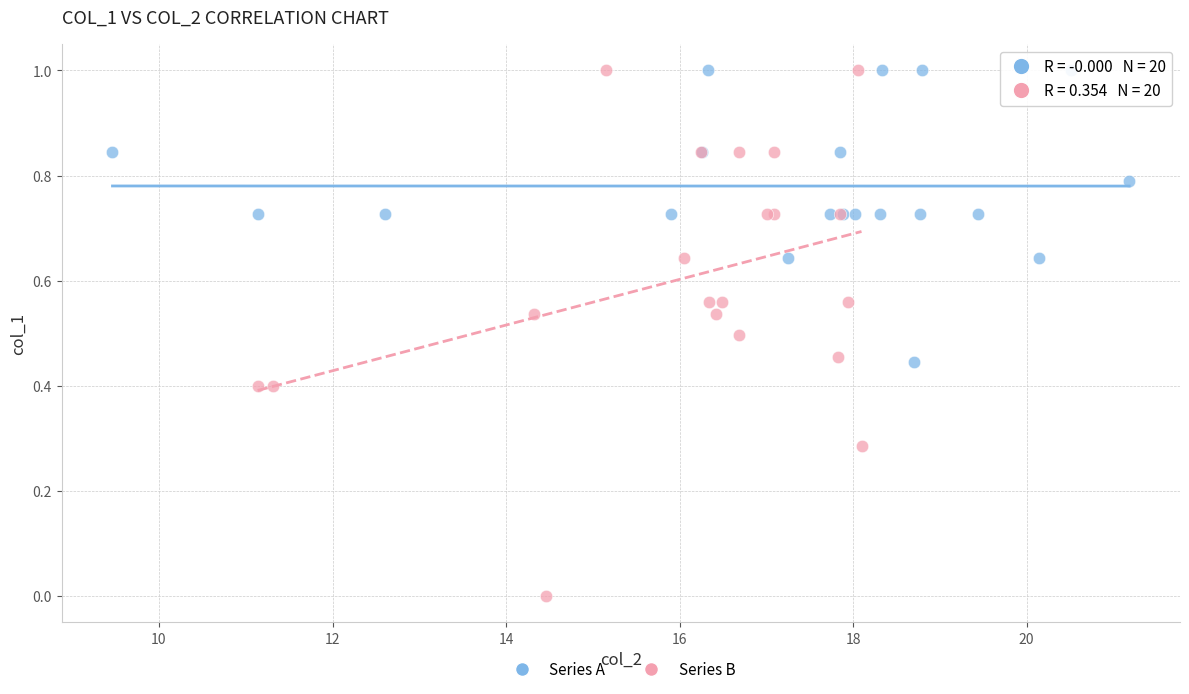

Which series has the widest spread of Y values?

Series B